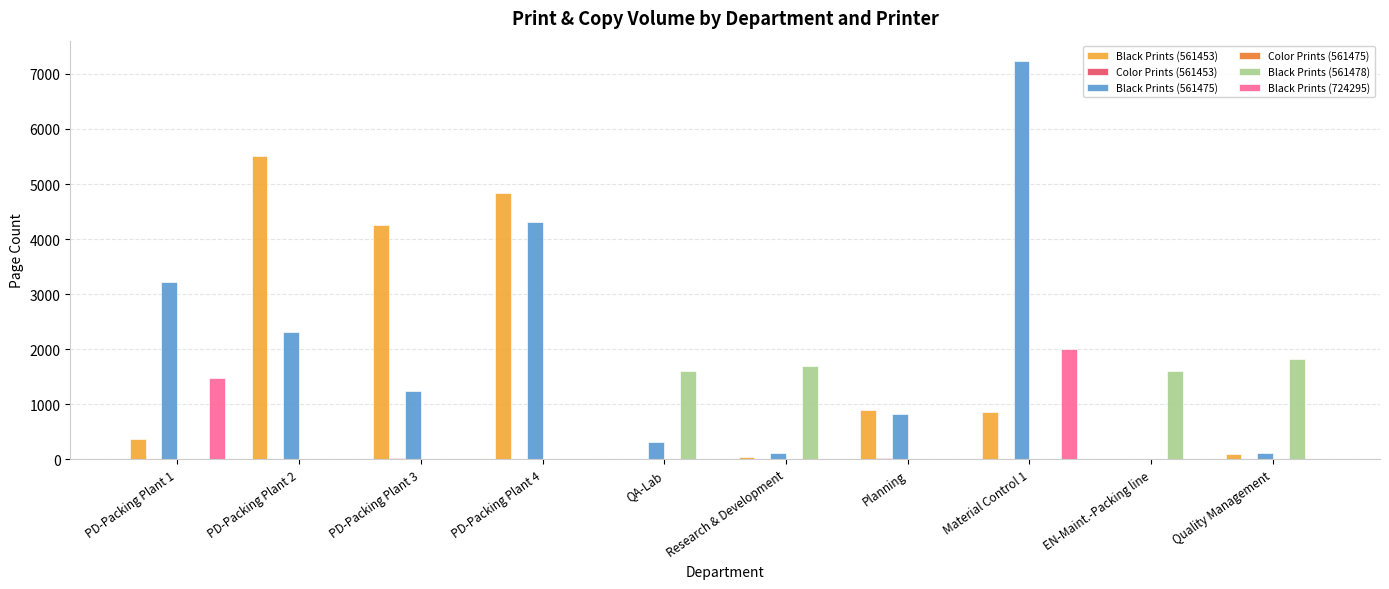

At which category is the sum across all series the highest?

Material Control 1